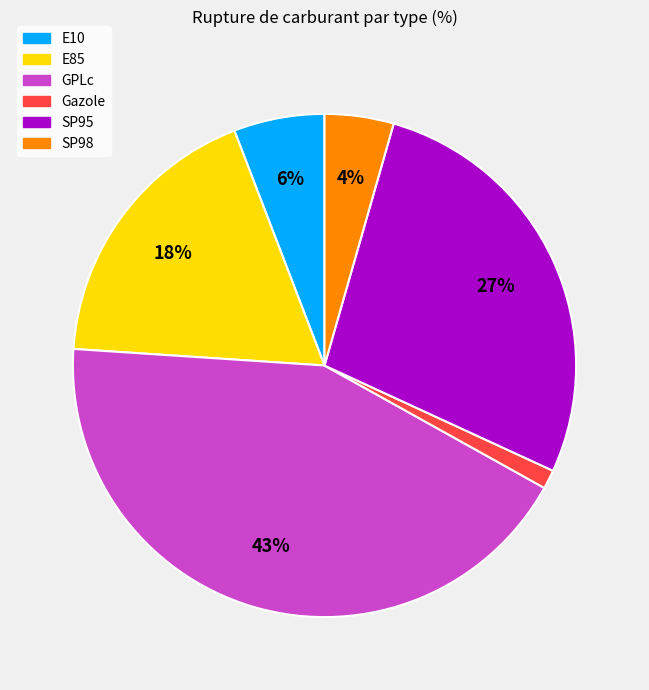

Which has a higher value, E10 or GPLc?

GPLc